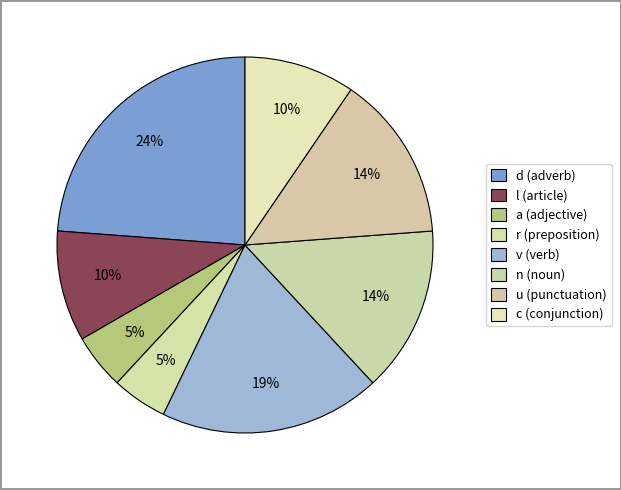

Does any single category account for the majority?

No